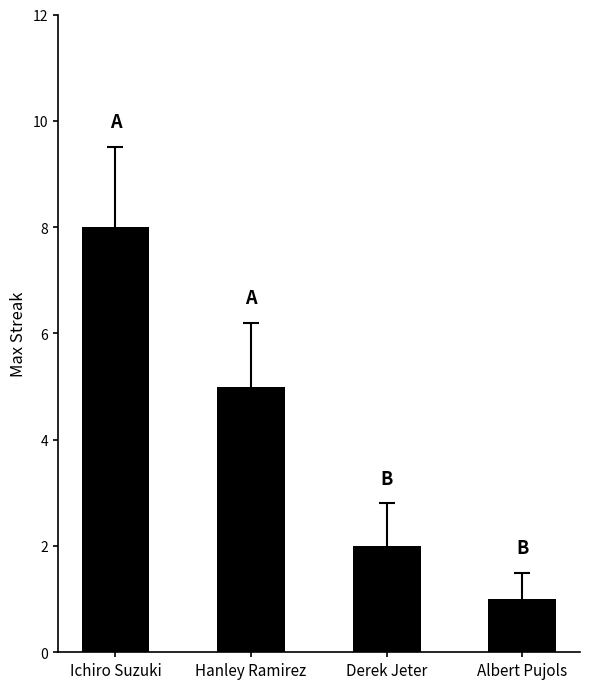

Where is the data nearest to the value 4?

Hanley Ramirez